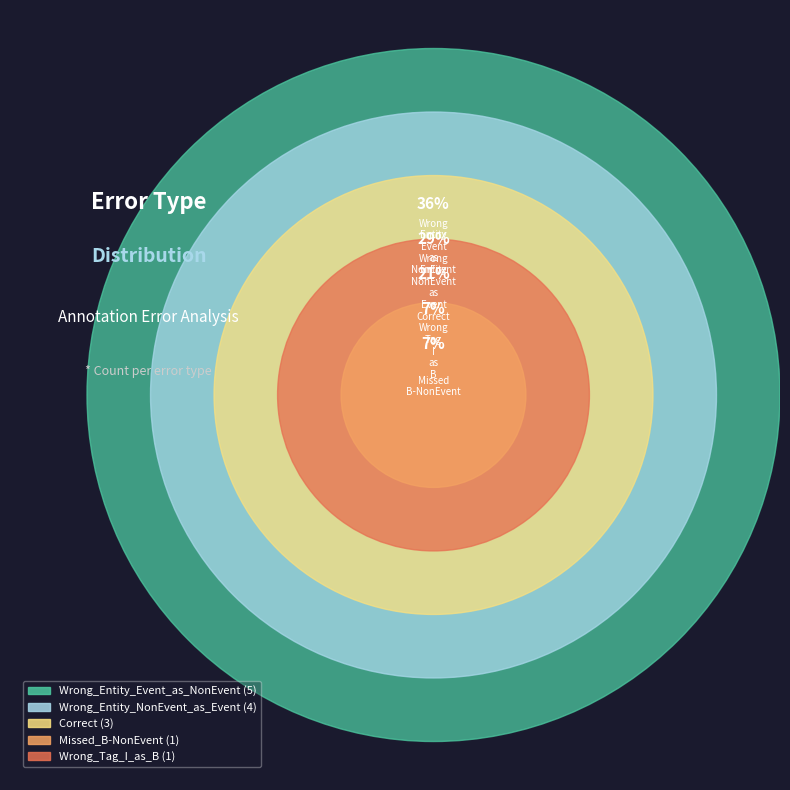

What percentage do Wrong_Entity_NonEvent_as_Event and Missed_B-NonEvent together represent?

35.7%